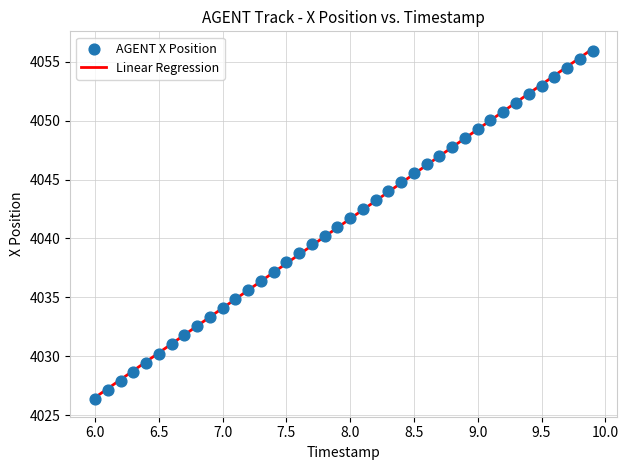

What is the range of Y values (max minus min)?

29.6